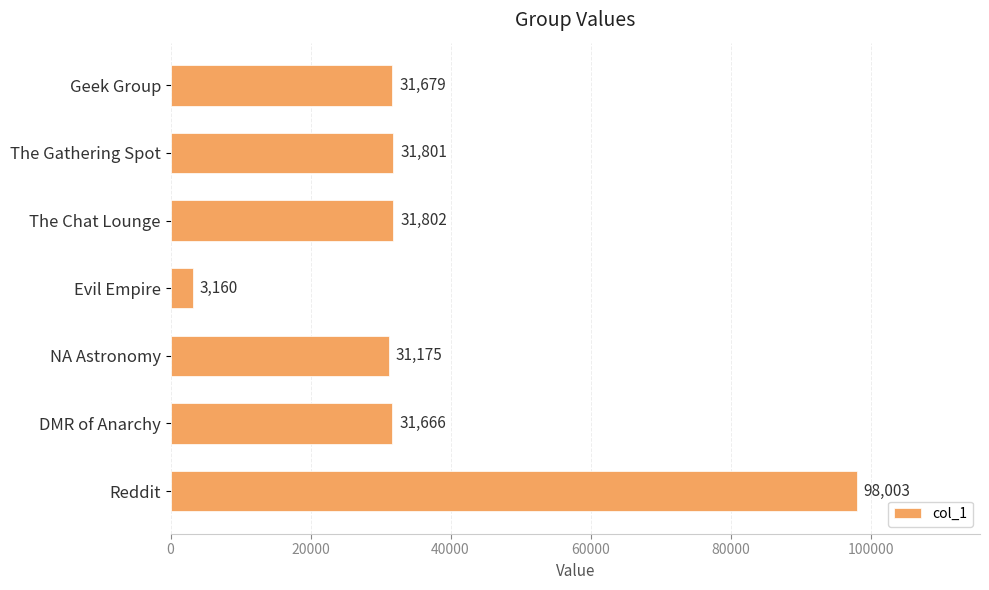

Reading top to bottom, what are all the values shown in this chart?

31679	31801	31802	3160	31175	31666	98003